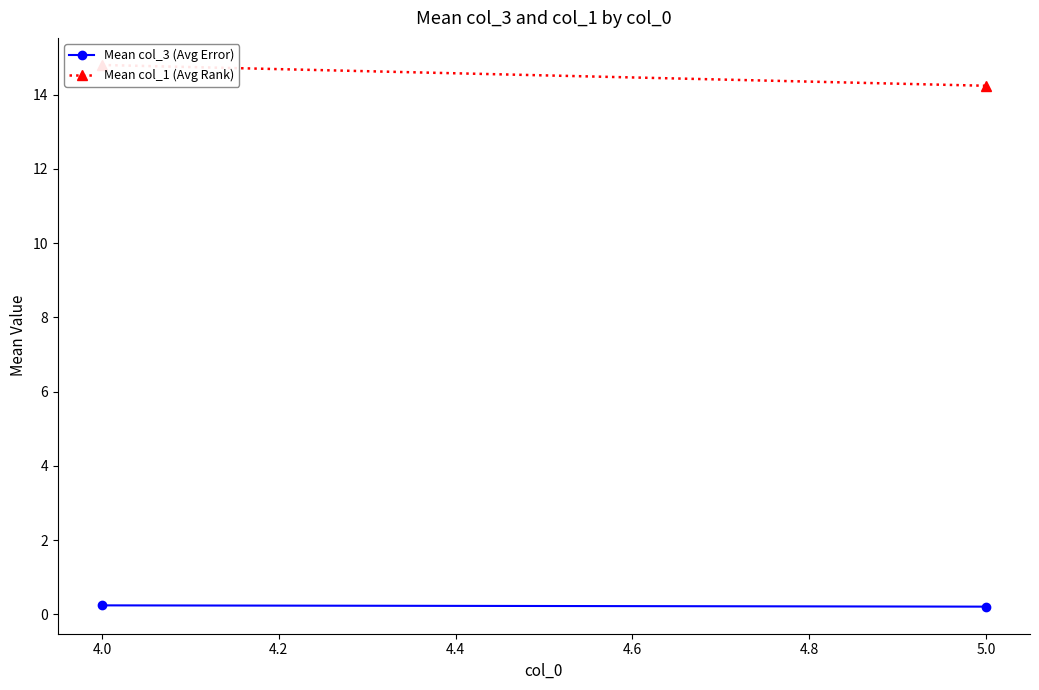

What is the average value of the Mean col_3 (Avg Error) series?

0.2